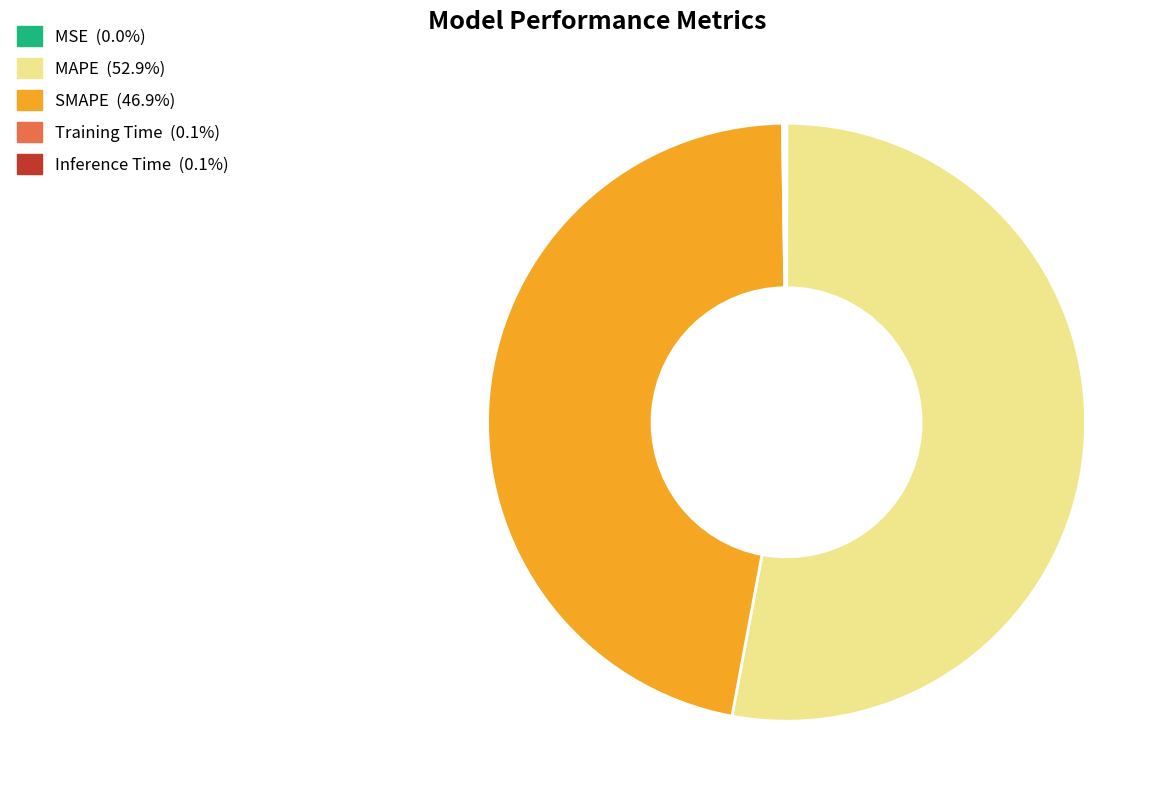

Which slice represents more than half of the pie?

MAPE